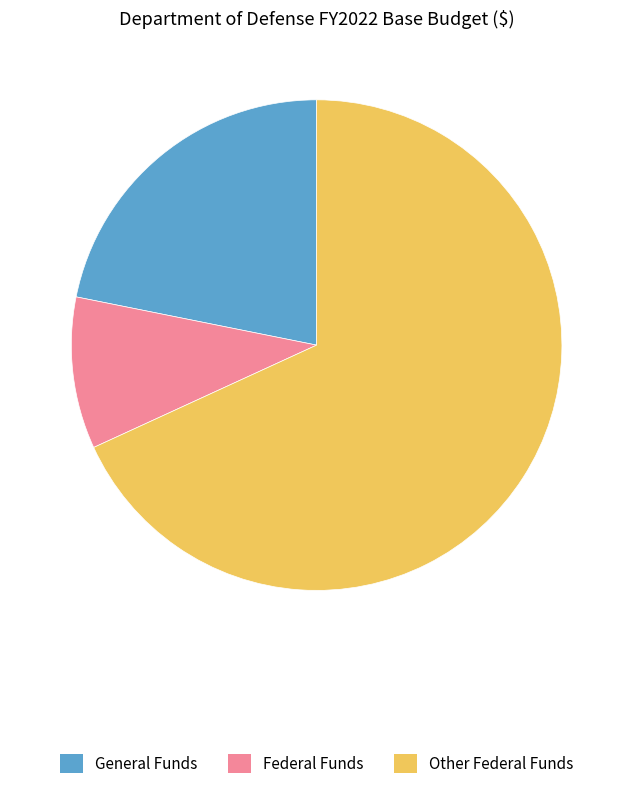

Is the sum of Other Federal Funds and General Funds greater than half?

Yes